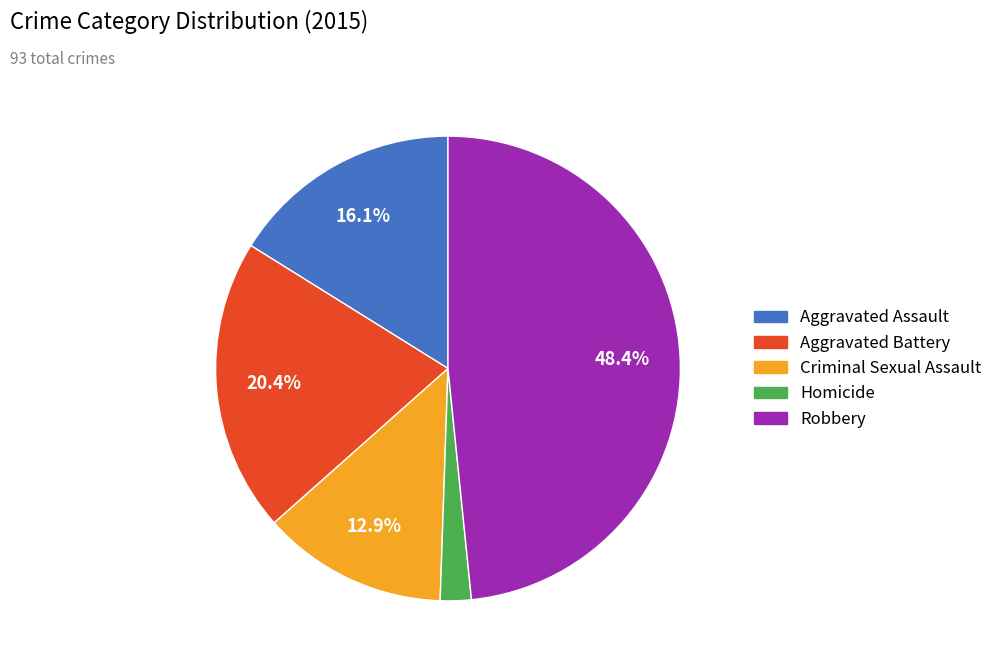

How many slices are in this pie chart?

5